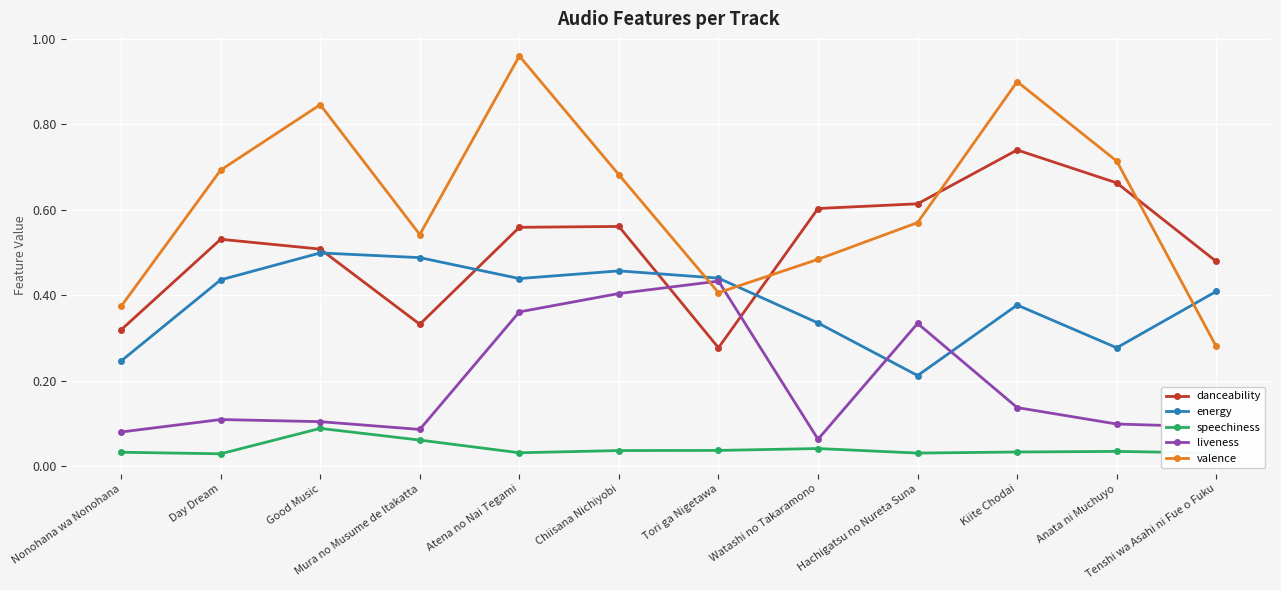

True or false: liveness has a value of 0.1 at Nonohana wa Nonohana.

True